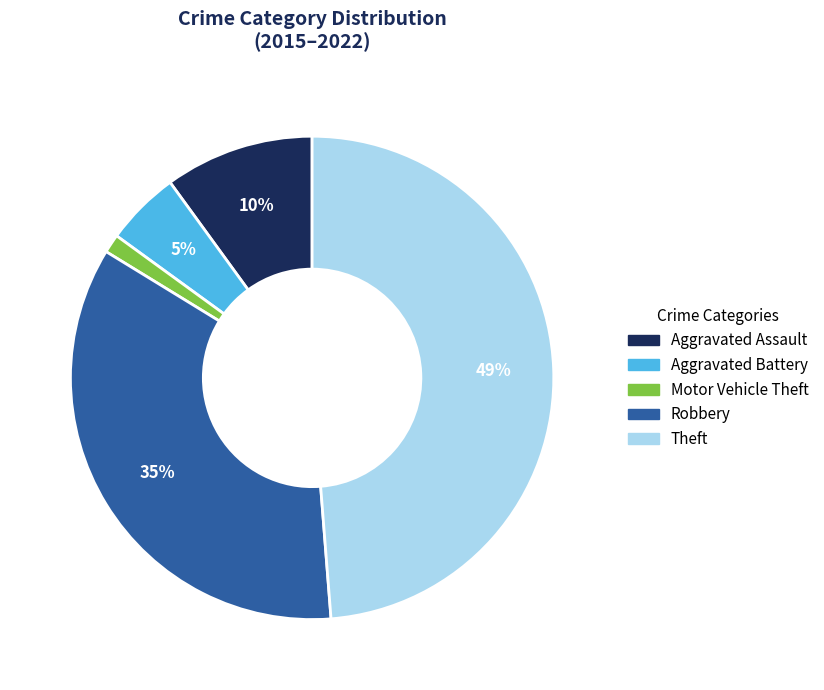

Is it true that Theft is 49% of the pie?

True